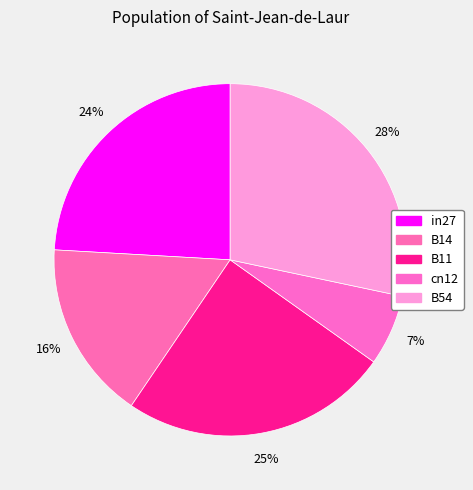

How many segments does this pie chart have?

5